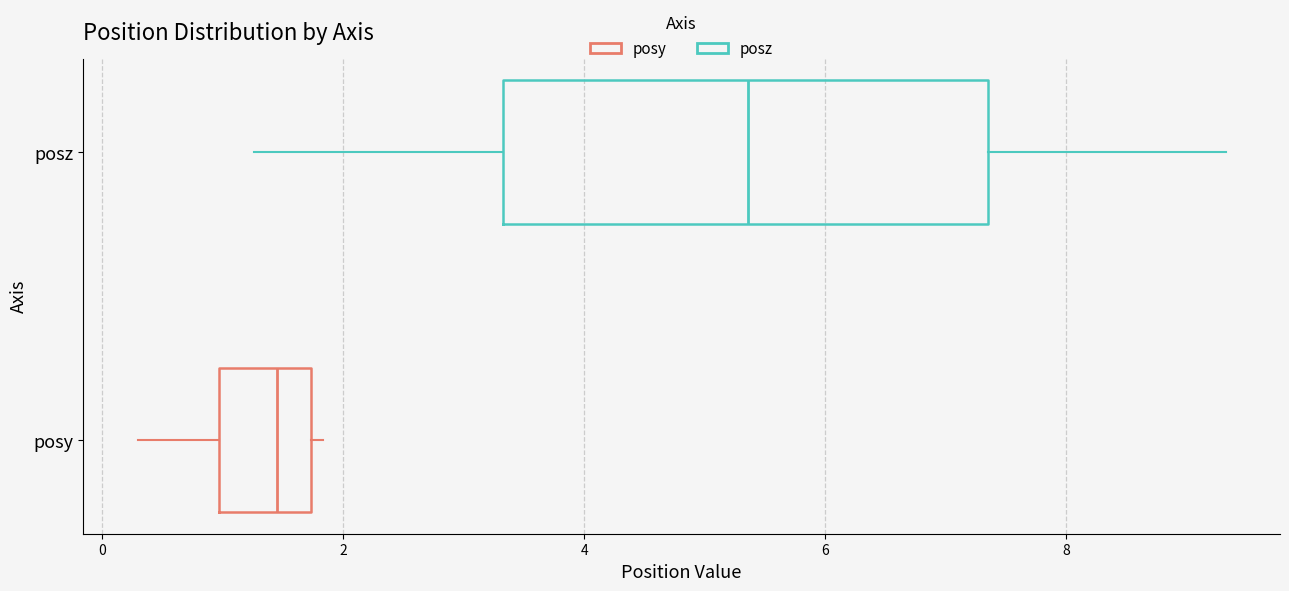

Comparing the boxes themselves (not the whiskers), which one is the widest?

posz